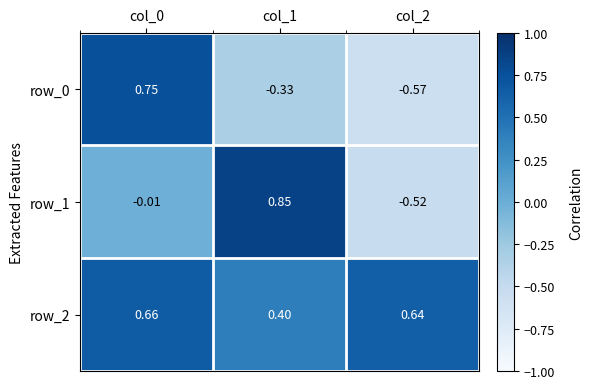

Reading right to left, list all the values displayed in this chart.

row_0: -0.6	-0.3	0.8
row_1: -0.5	0.9	-0.0
row_2: 0.6	0.4	0.7